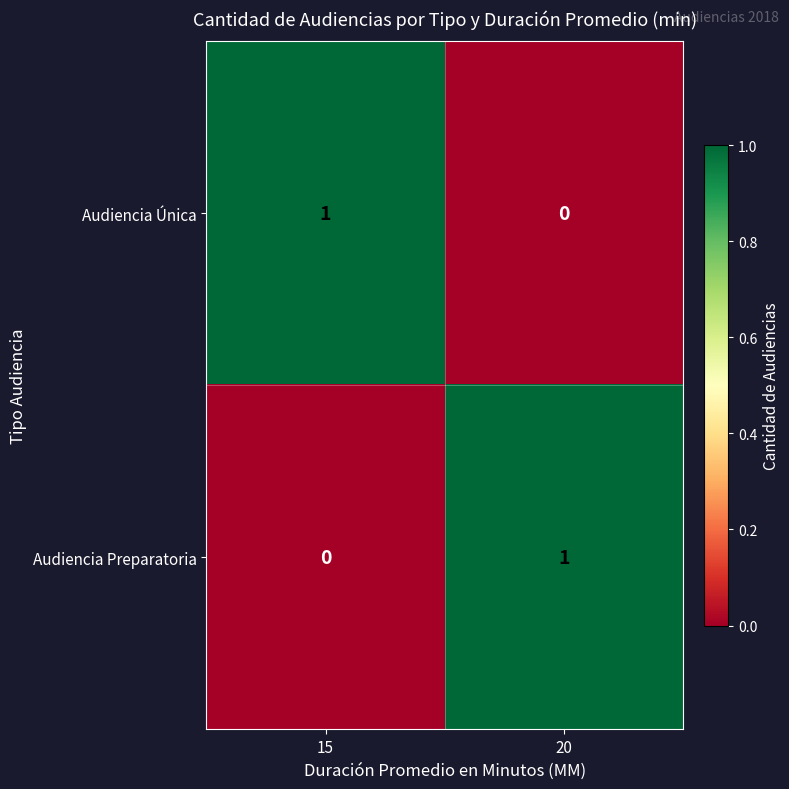

Reading left to right, transcribe all the data shown in this chart.

Audiencia Única: 15=1	20=0
Audiencia Preparatoria: 15=0	20=1